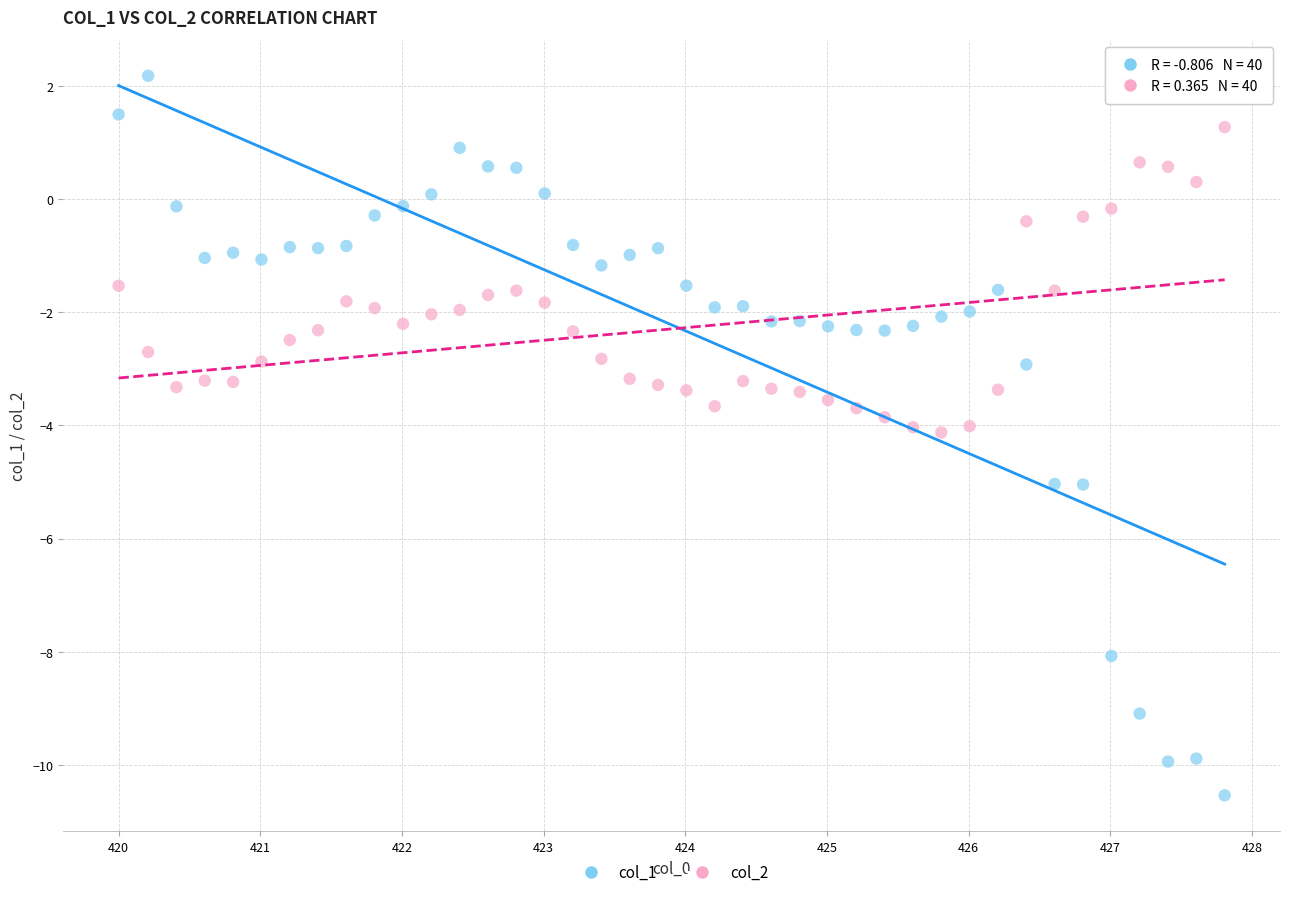

What are all the series names shown in the legend?

col_1, col_2